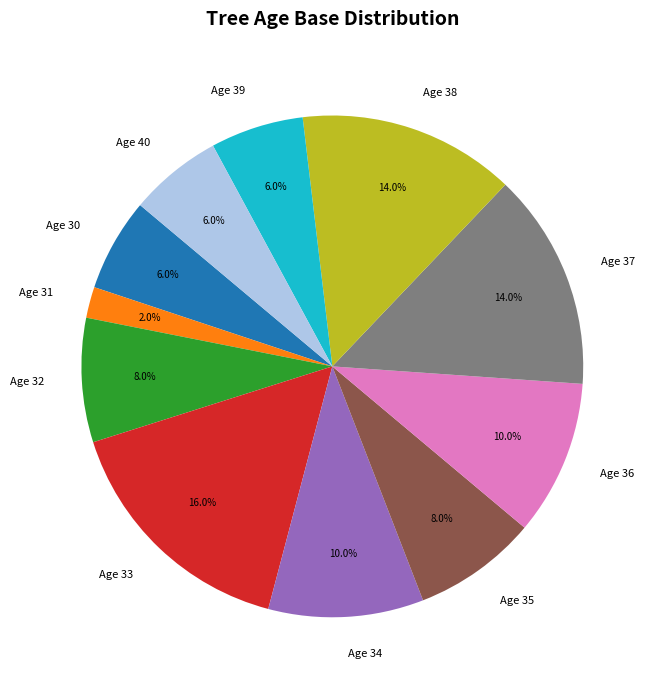

Combined, what portion of the pie is Age 32 and Age 34?

18.0%